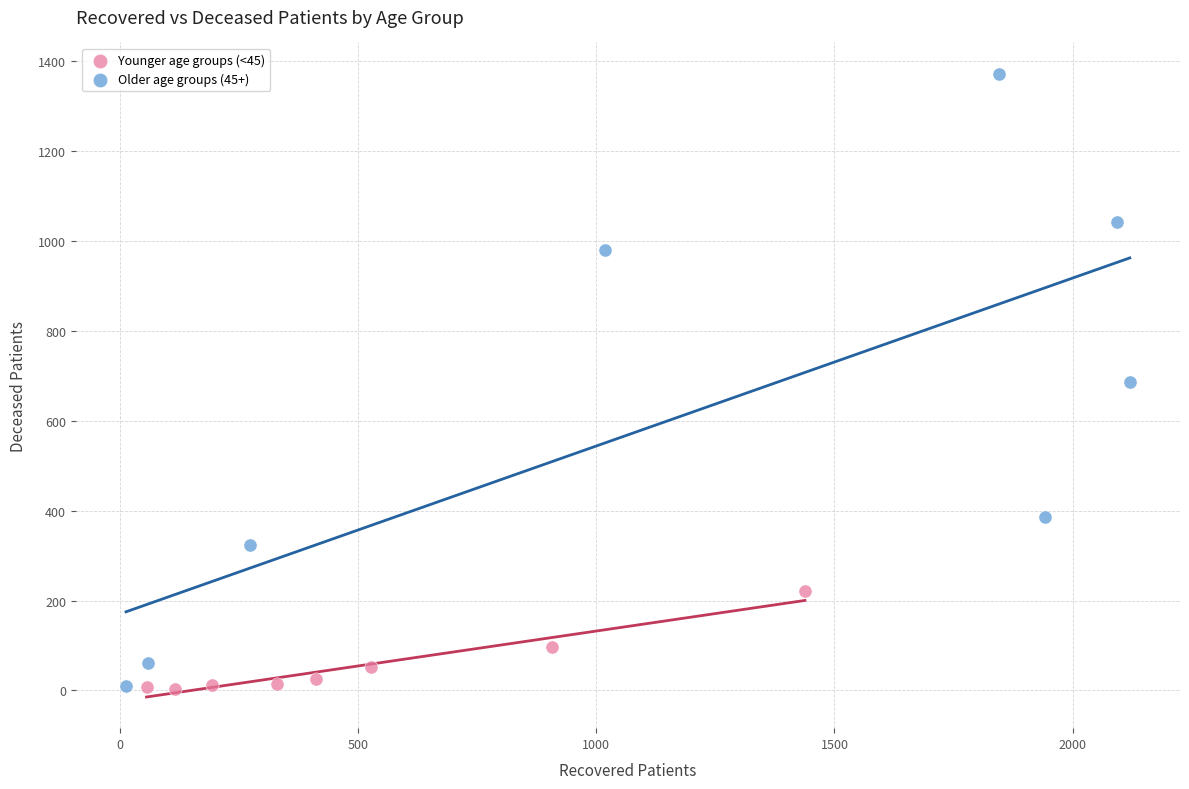

Which series has the largest Y range (max minus min)?

Older age groups (45+)